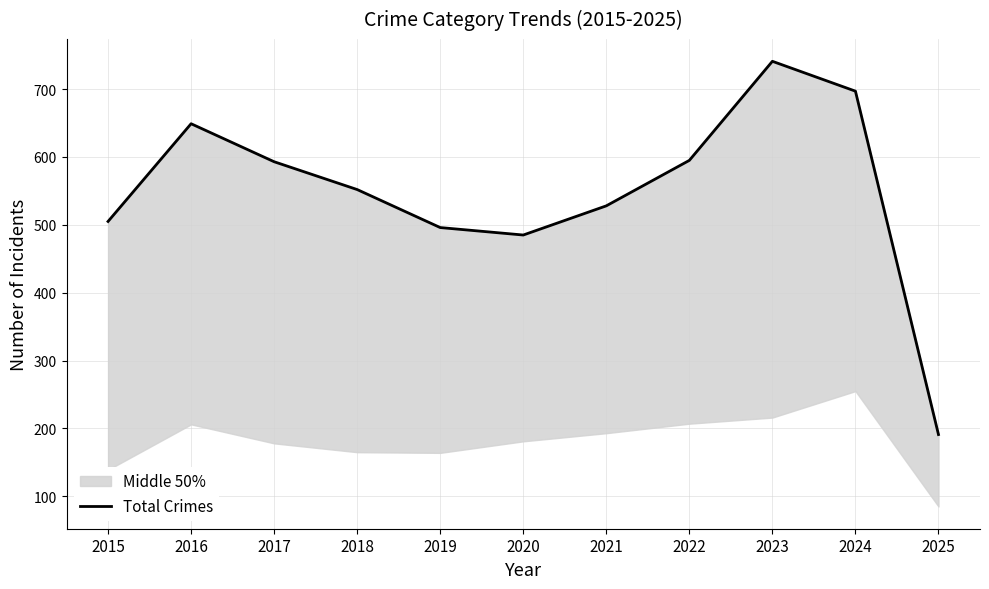

Which category has the lowest value across all series?

2025